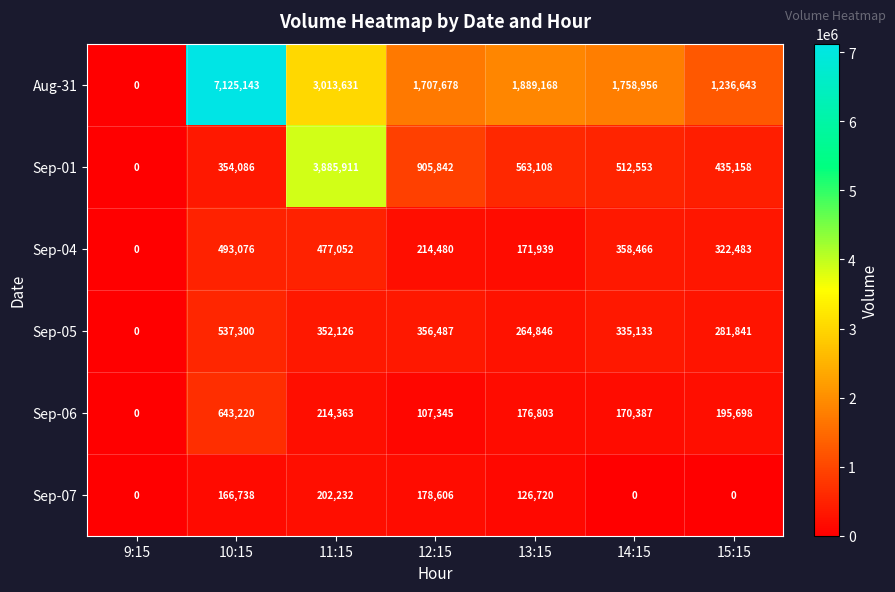

Count the number of data series in this chart.

6